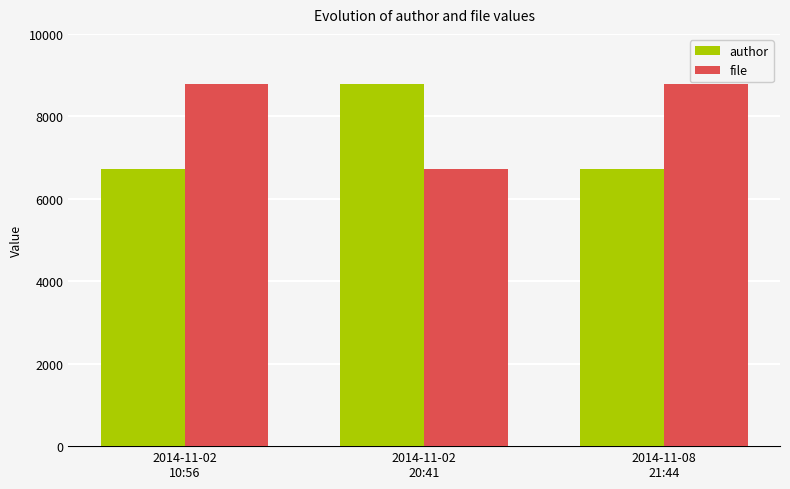

What is the minimum value for file?

6734